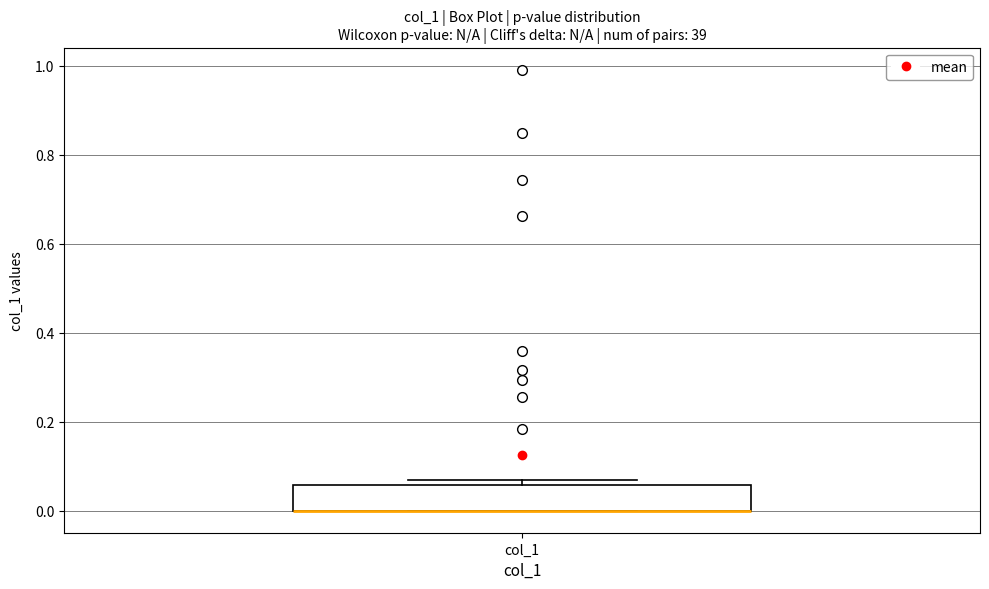

Read this box plot against the y-axis: the position of the median line, the range covered by the box, and the ends of both whiskers. The values are not printed on the chart, so give them approximately, as read against the axis.

median 0.00 (drawn on the box's lower edge), box 0.00 to 0.06, whiskers 0.00 to 0.06 (just above the box's upper edge)